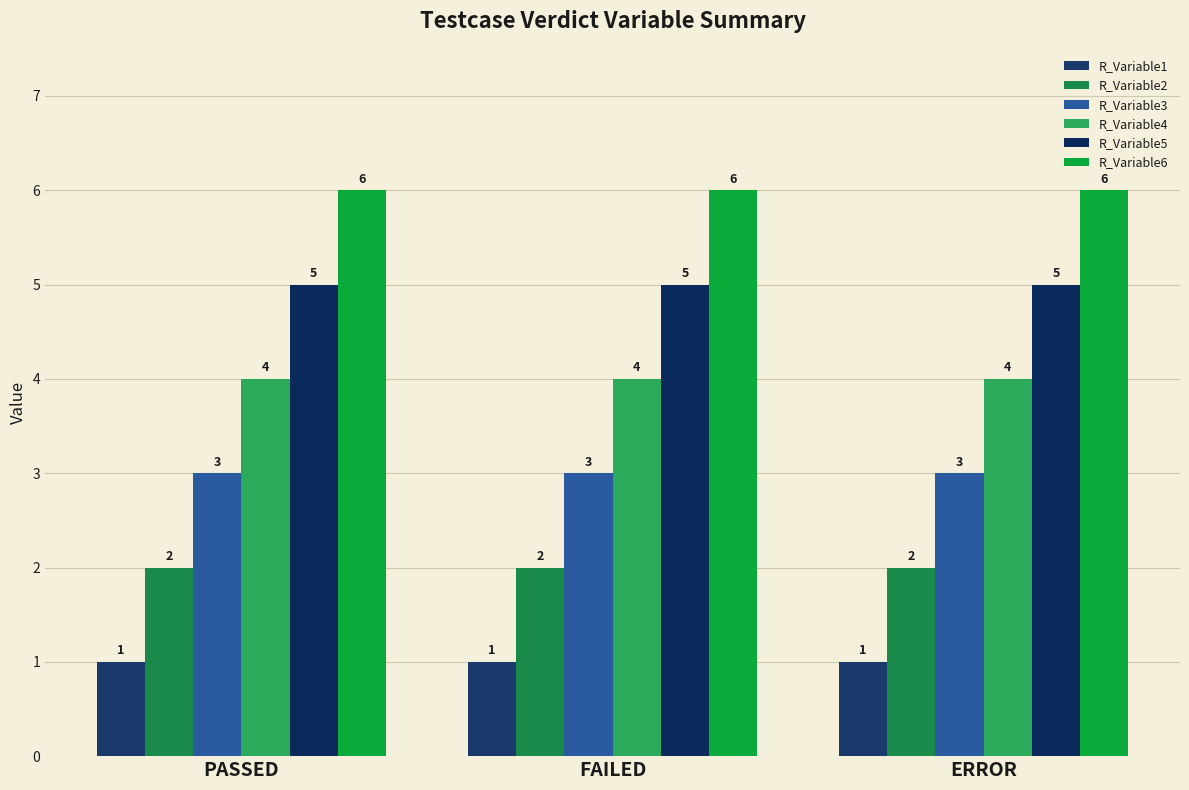

At which label does R_Variable6 reach its minimum?

PASSED